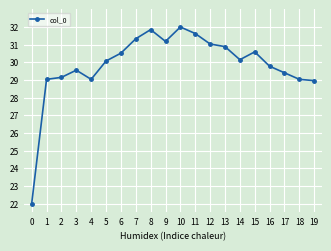

What is the difference between the maximum and minimum values?

10.0